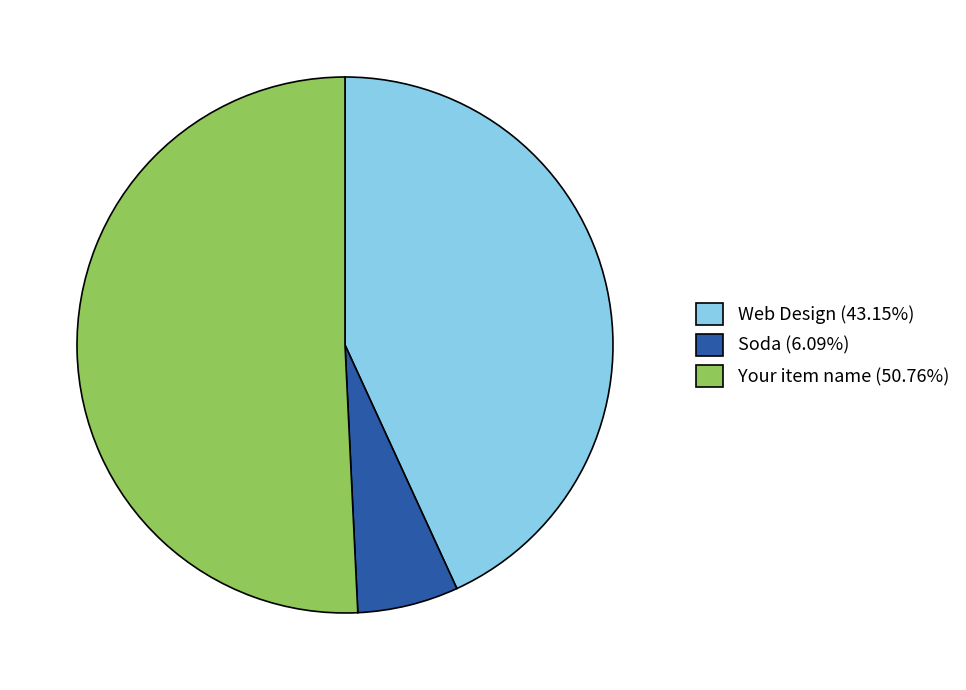

Rank the categories by value from lowest to highest.

Soda, Web Design, Your item name